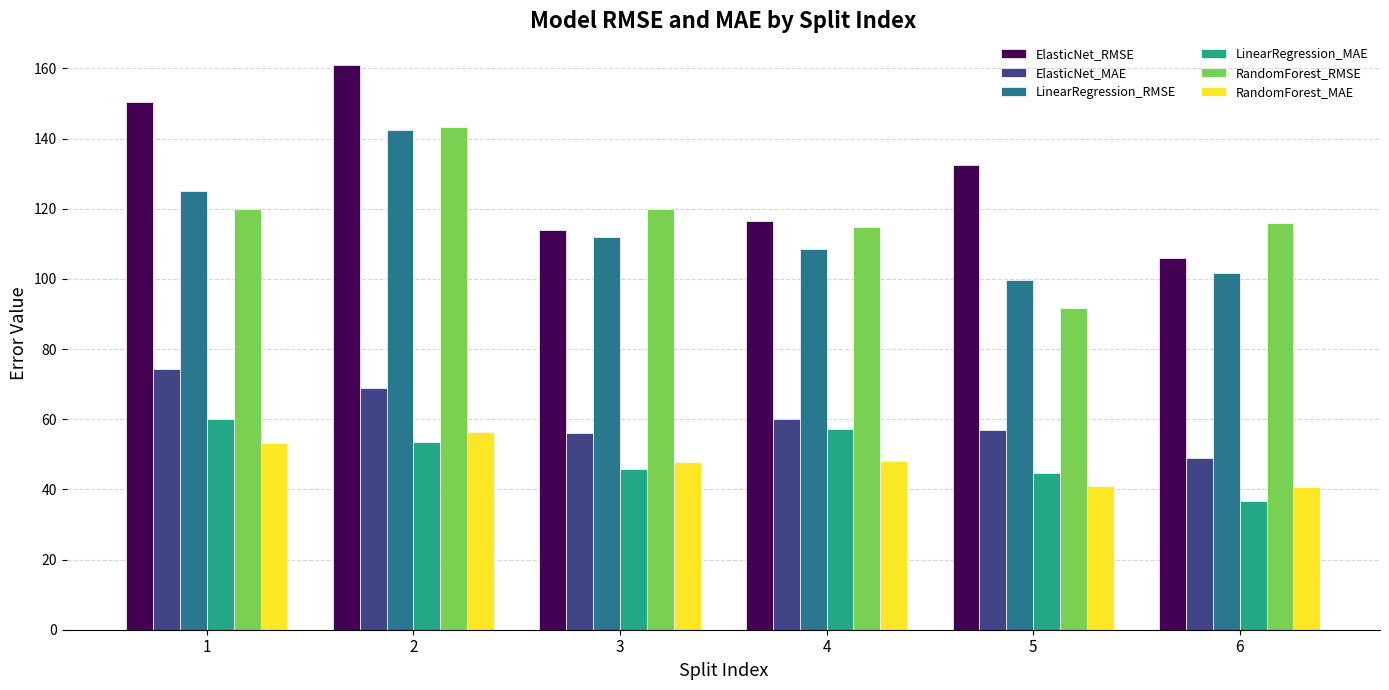

Does the chart contain stacked bars?

No